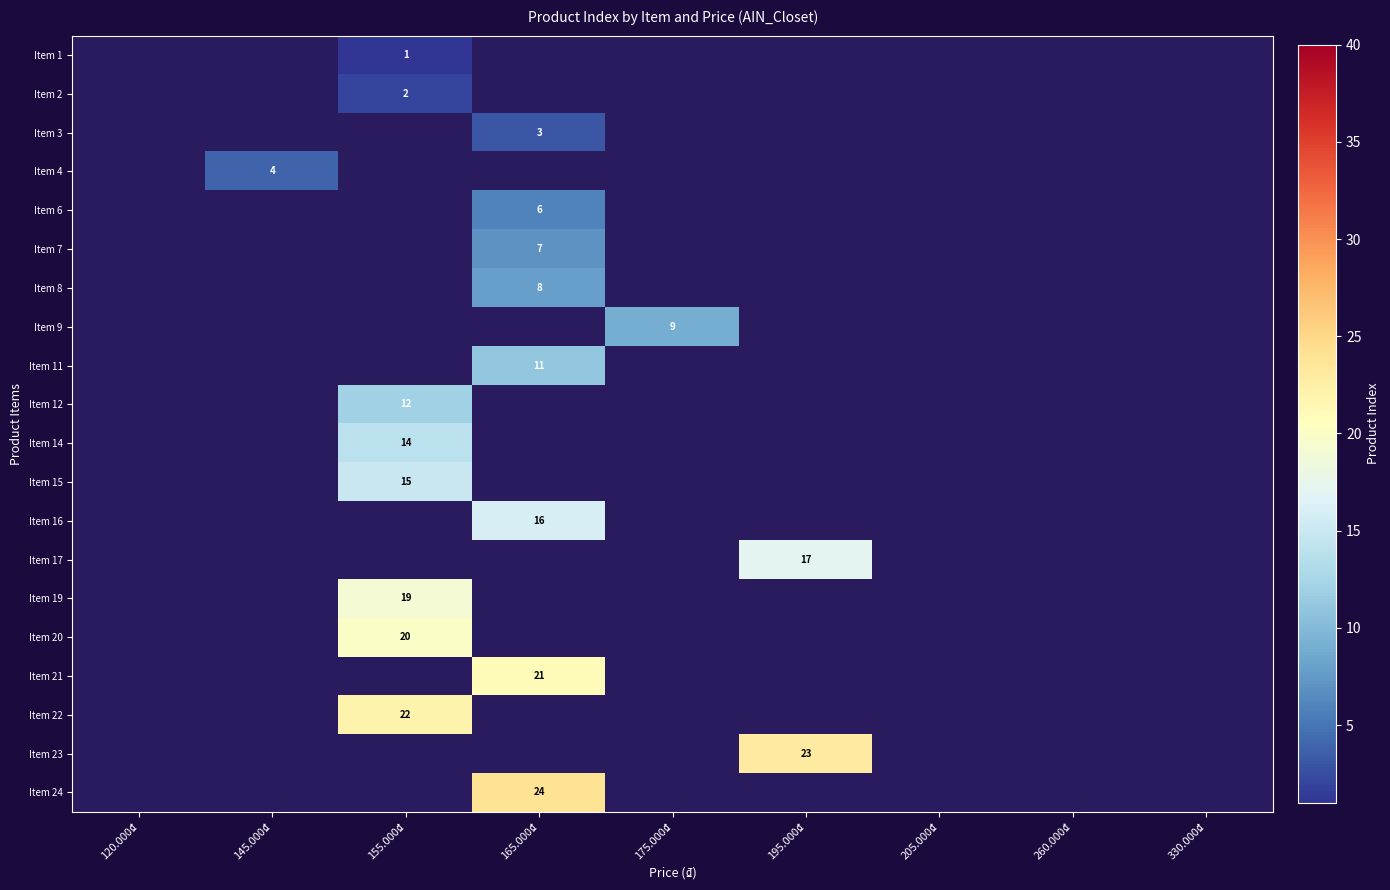

Is it true that Item 6 equals 6 at 165.000₫?

True